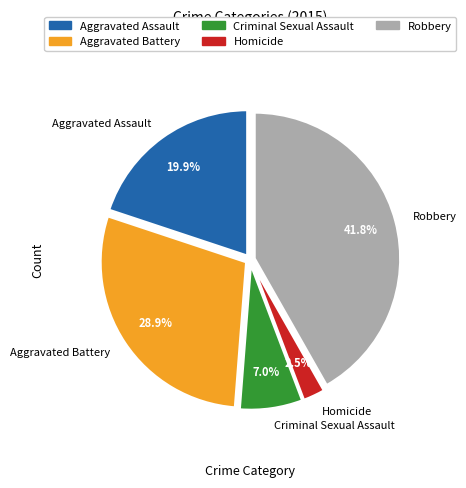

How many slices are in this pie chart?

5